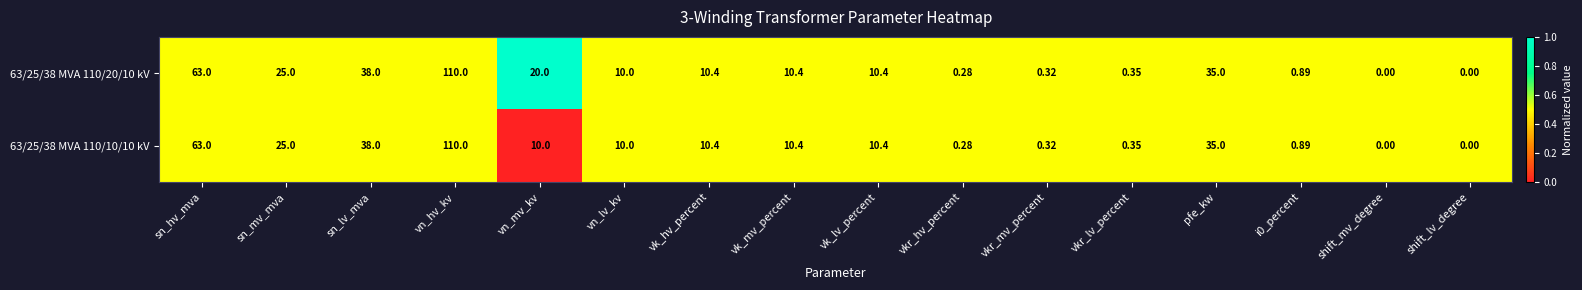

At which category is the sum across all series the highest?

vn_hv_kv